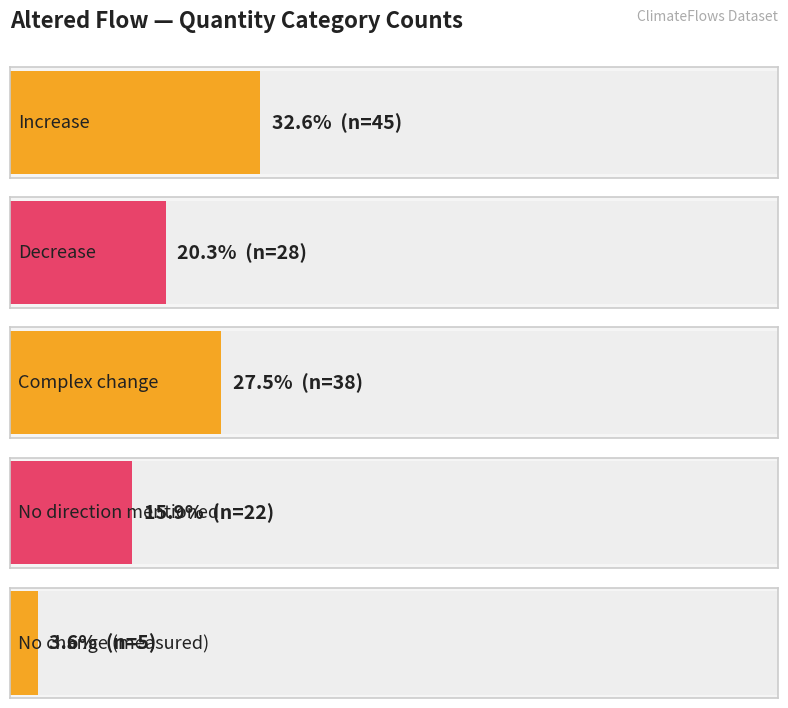

List the labels in order of value, largest first.

Increase, Complex change, Decrease, No direction mentioned, No change (measured)